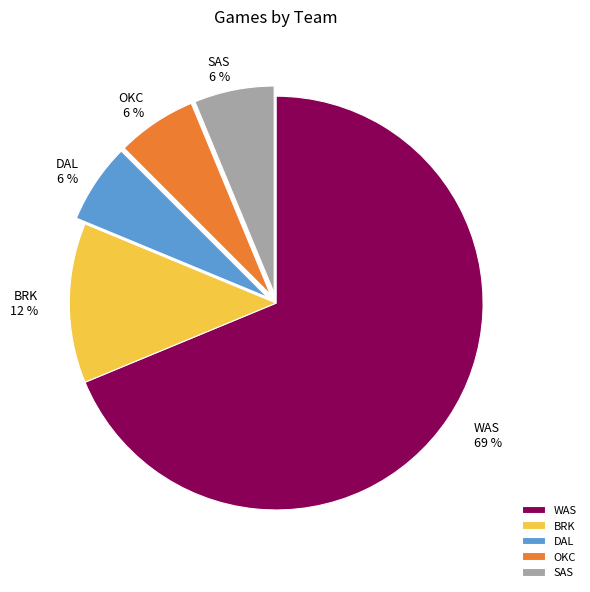

Combined, do BRK and OKC account for over 50%?

No